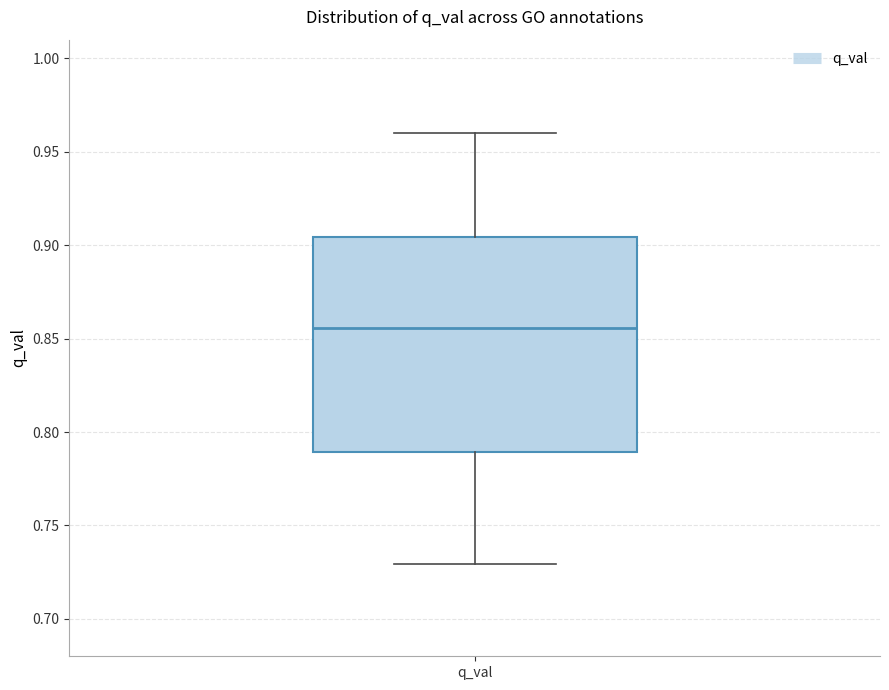

Where does the lower whisker of the box for q_val end on the y-axis? The values are not printed on the chart, so give them approximately, as read against the axis.

0.730